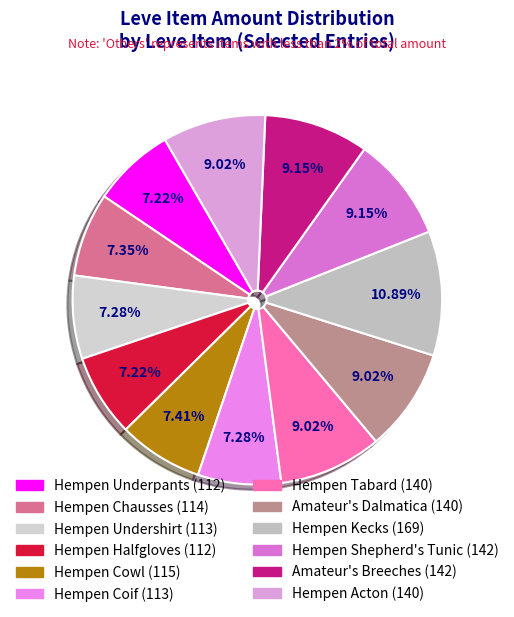

Does Hempen Acton represent more than half of the total?

No